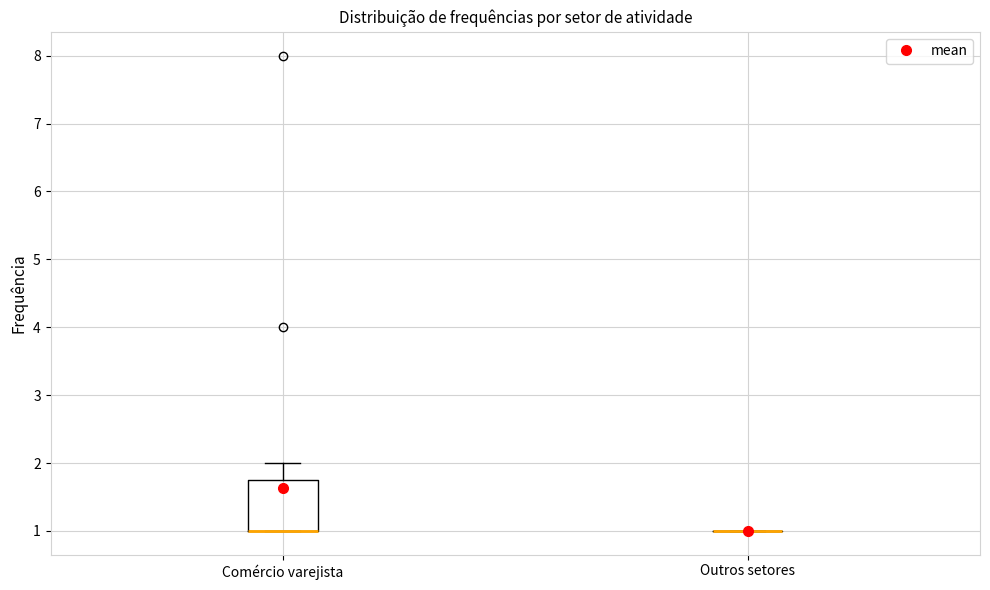

Reading left to right, transcribe this box plot: for each box, give where its median line is, the range the box spans, and where its two whiskers end, as read against the y-axis. The values are not printed on the chart, so give them approximately, as read against the axis.

Comércio varejista: median 1.0 (drawn on the box's lower edge), box 1.0 to 1.8, whiskers 1.0 to 2.0
Outros setores: box collapsed to a line at 1.0, whiskers 1.0 to 1.0